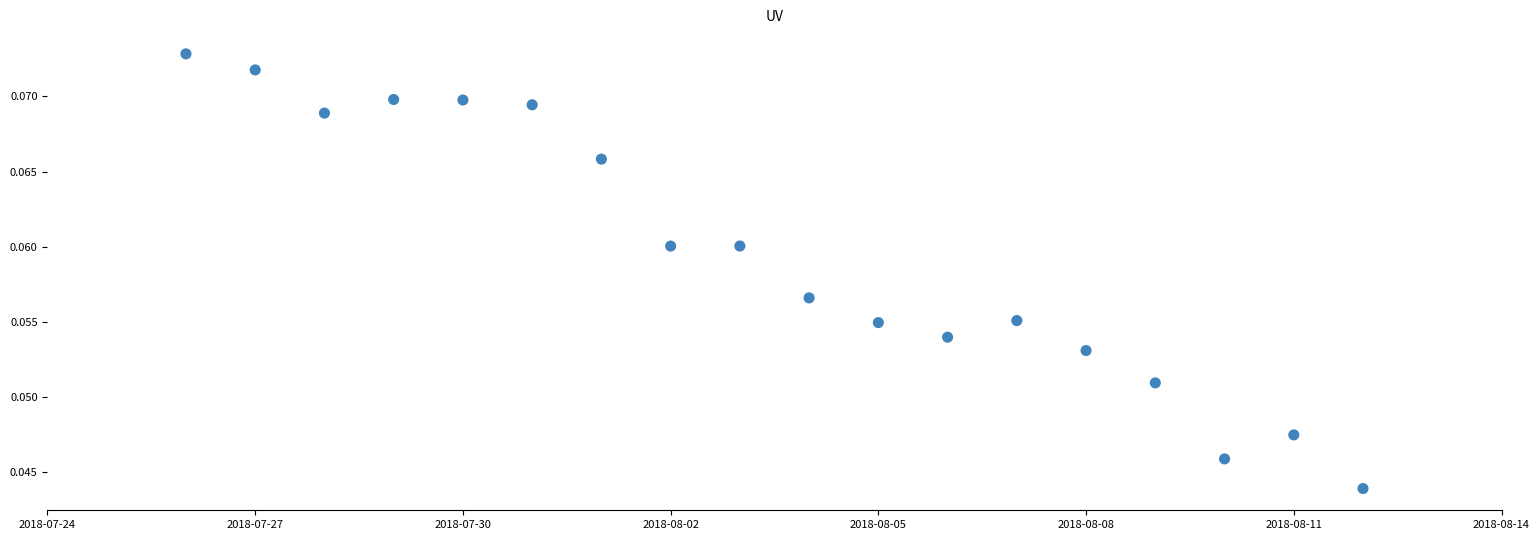

What is the range of X values (max minus min)?

17.0